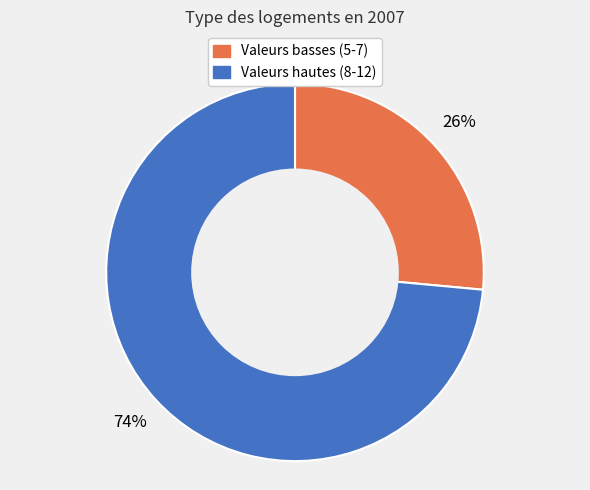

Is there a majority slice in this chart?

Yes